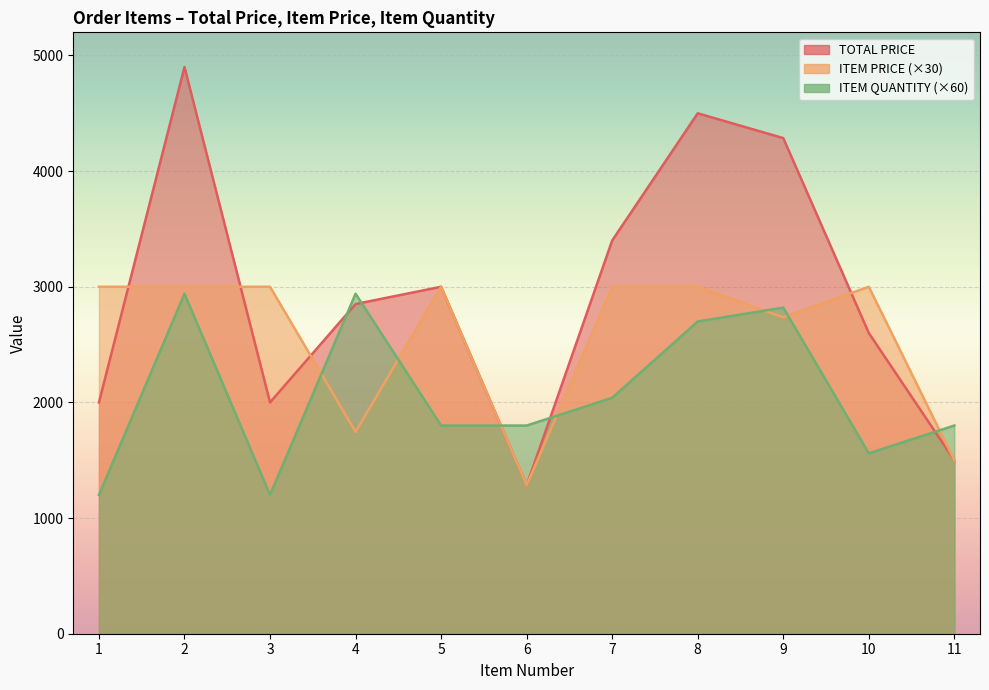

What is the total value across all series at 5?

7800.0